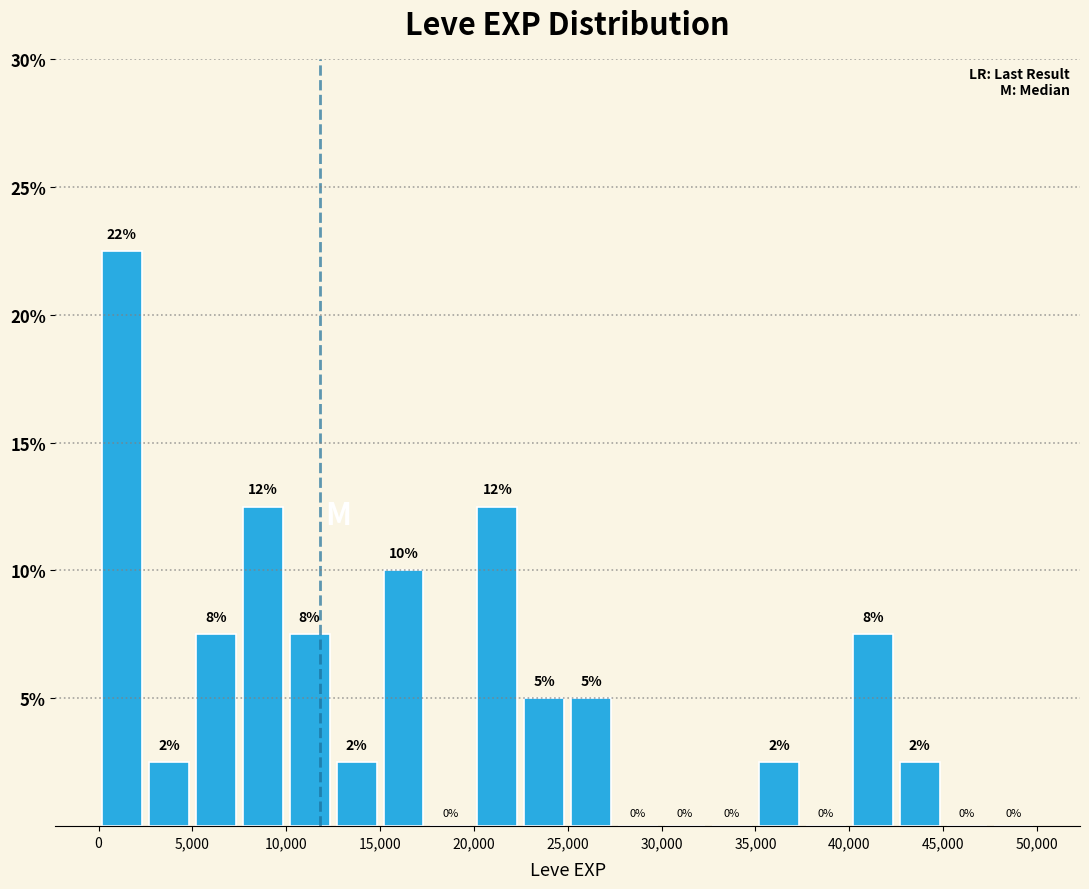

Which range on the x-axis has the tallest bar?

0 to 2500